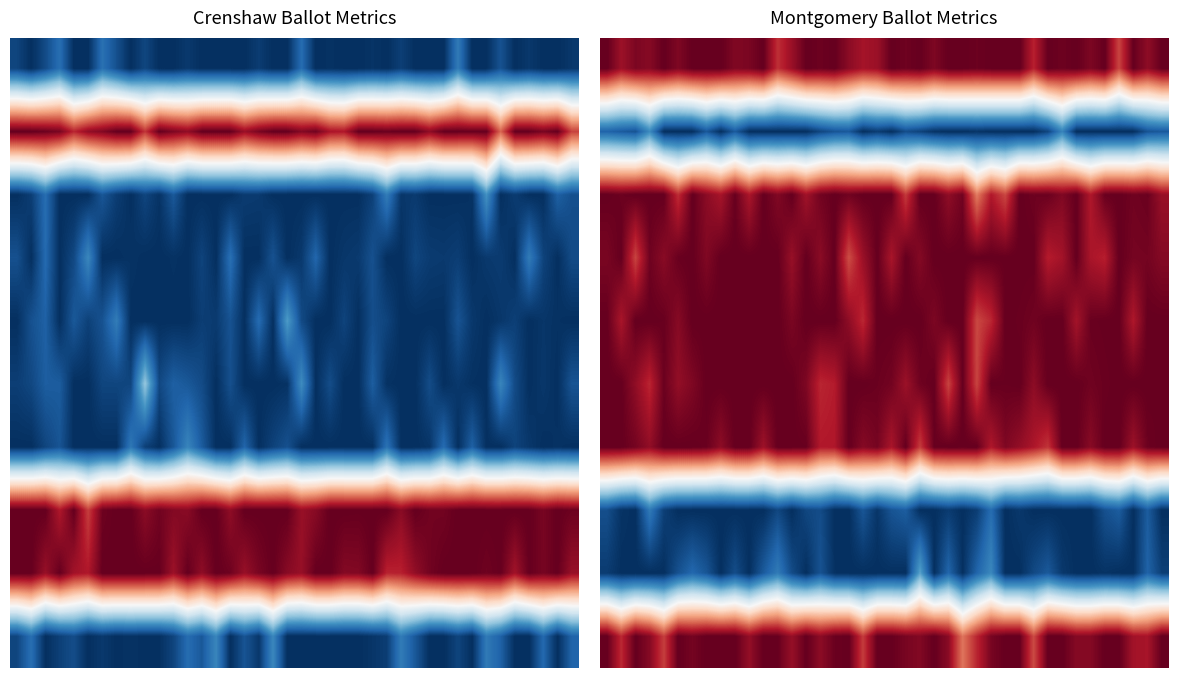

At how many categories does at least one series exceed 0?

40